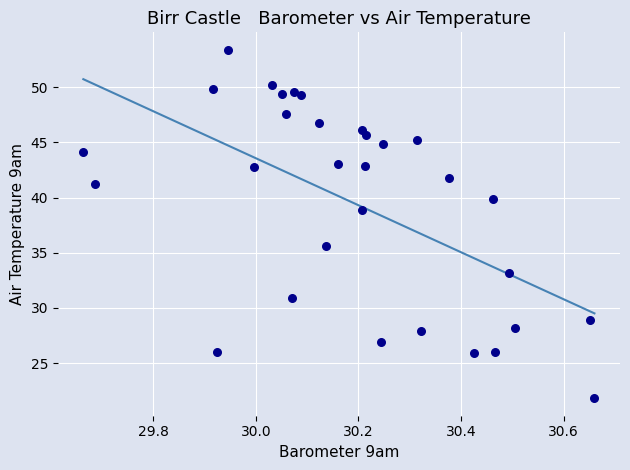

What Y value in the scatter plot is closest to 37?

35.6